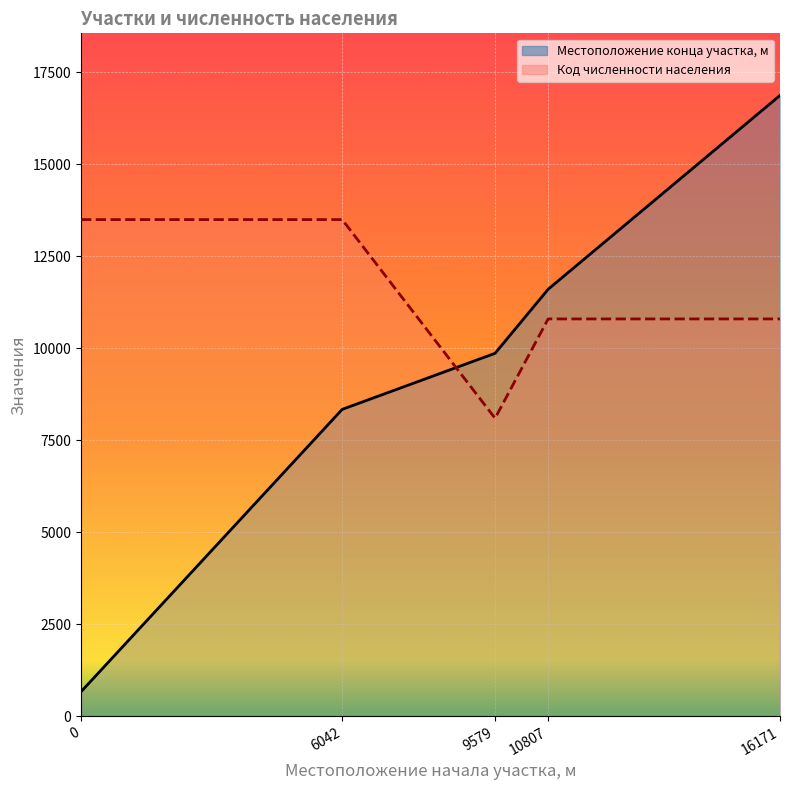

List the series in order of their overall mean, lowest first.

Местоположение конца участка, м, Код численности населения